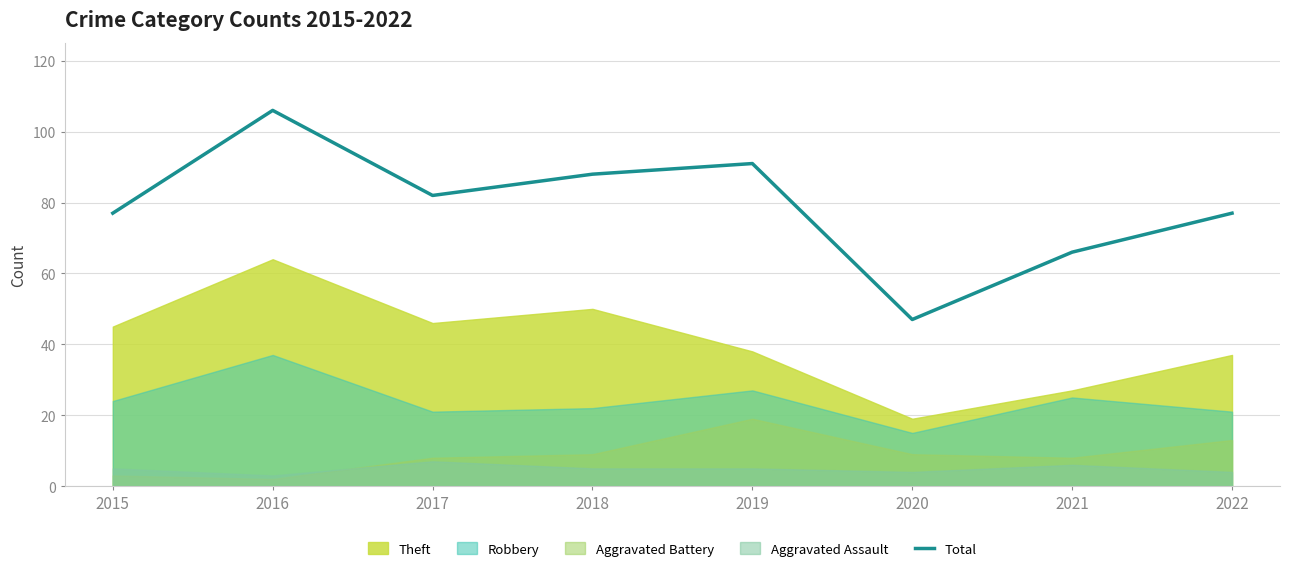

How many data points are above 82?

3